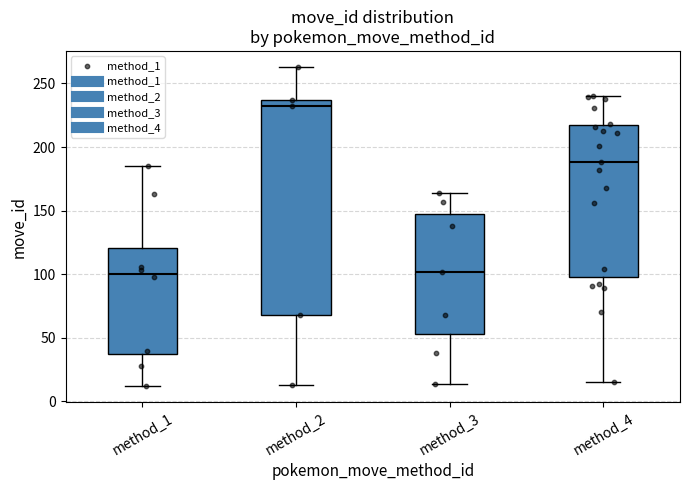

Which box has the highest median line?

method_2